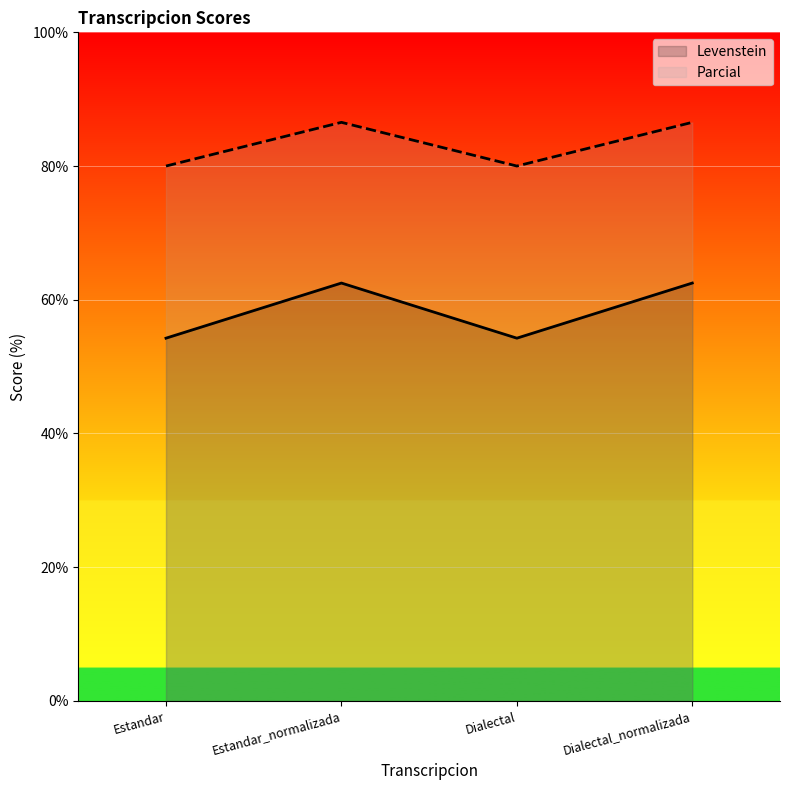

How many lines are shown in the chart?

2